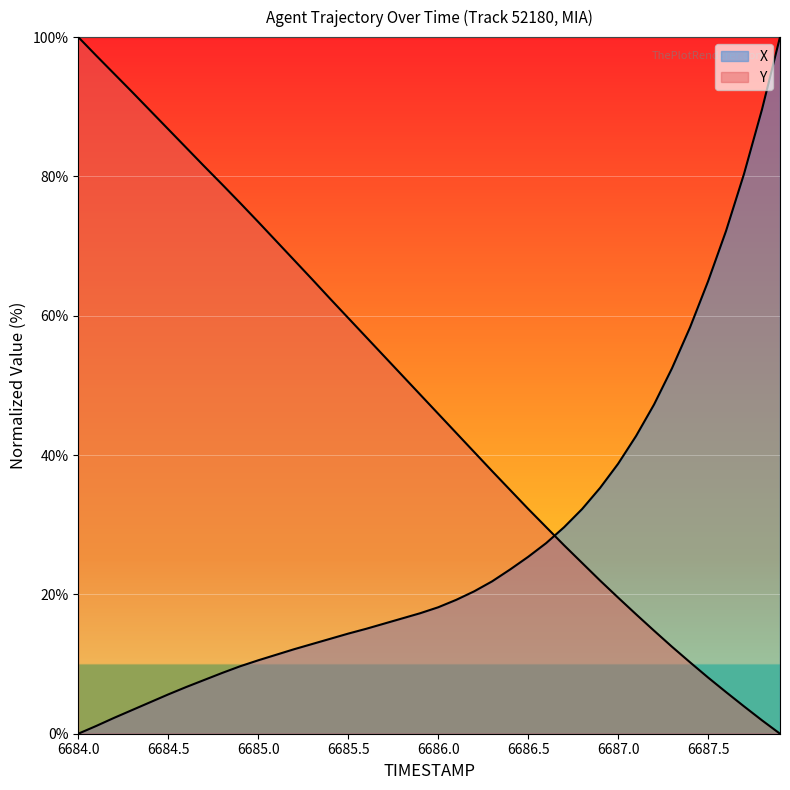

Which series ends up on top after the final intersection of X and Y?

X